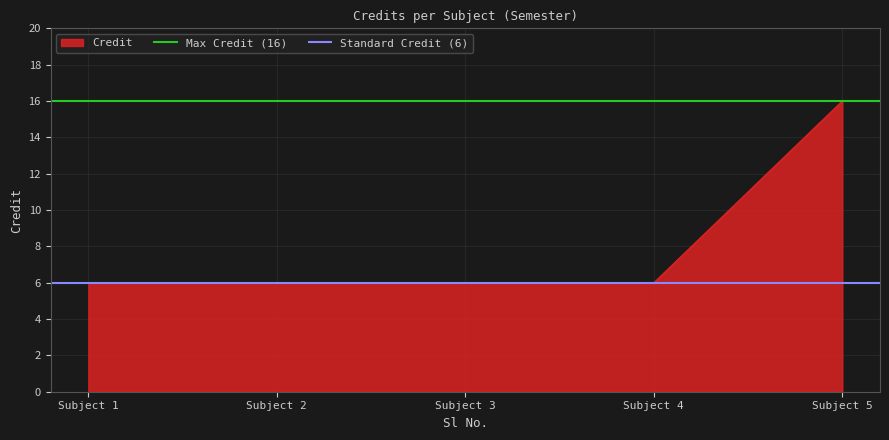

What is the lowest value of the Credit series?

6